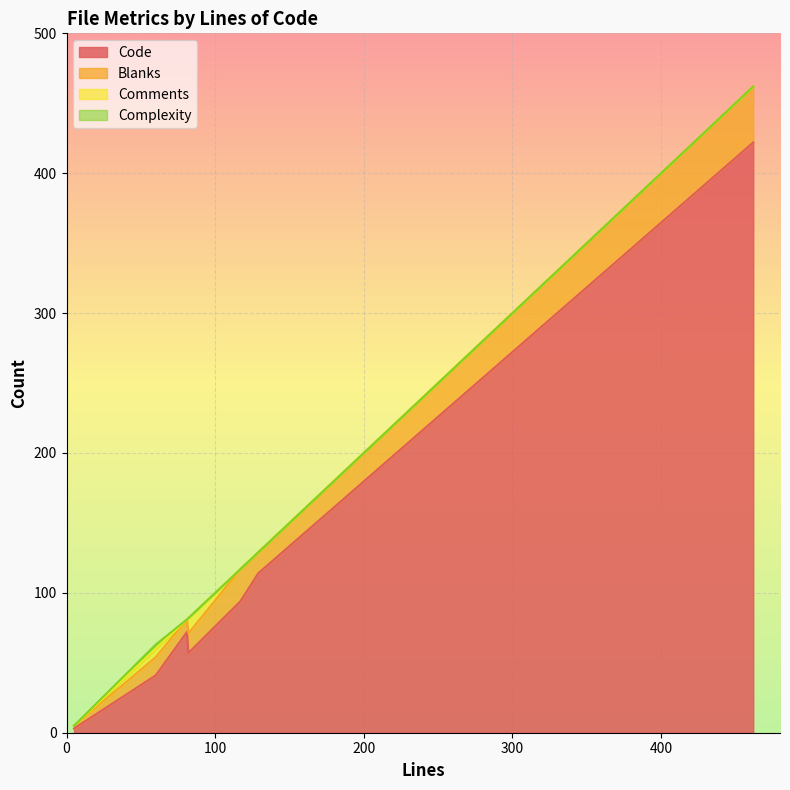

List the labels in order of Blanks value, smallest first.

5, 81, 60, 82, 129, 117, 462